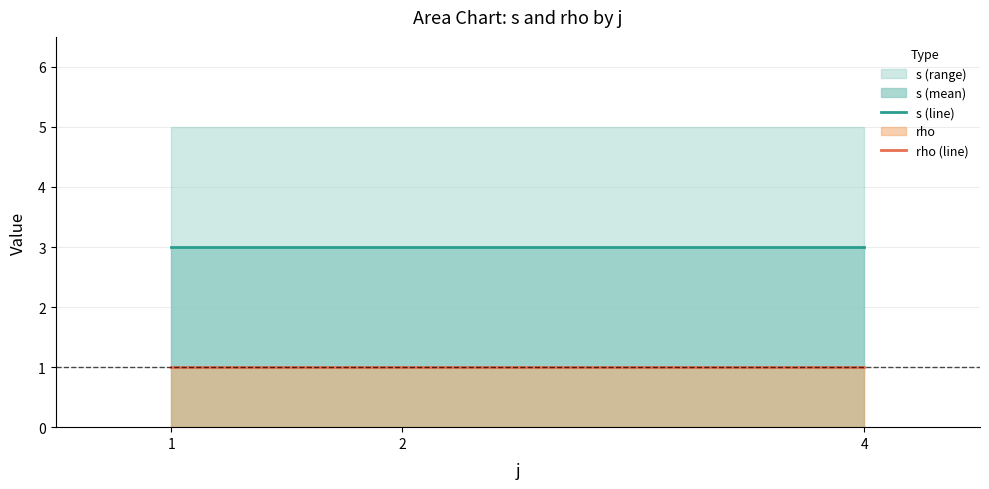

At which label does s (line) reach its peak?

1